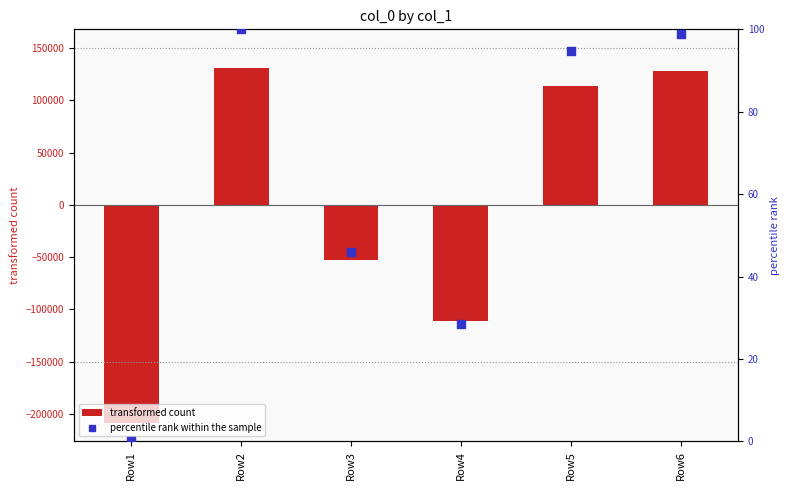

At how many categories does at least one series exceed -46074?

6